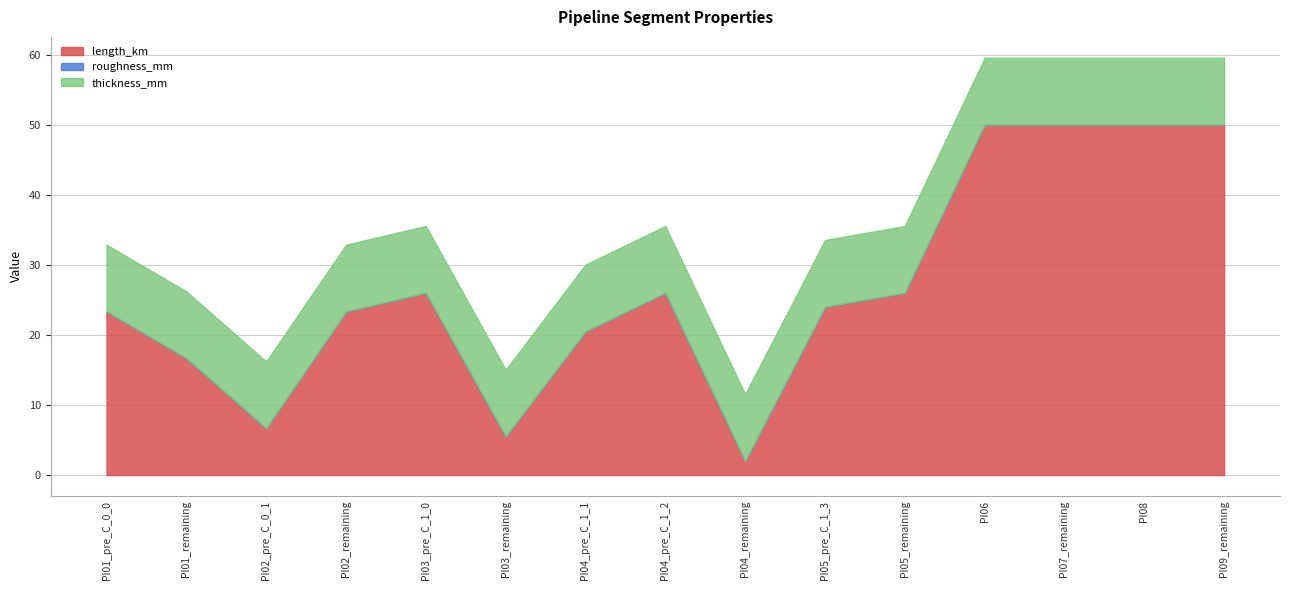

True or false: roughness_mm and thickness_mm cross at least once.

False